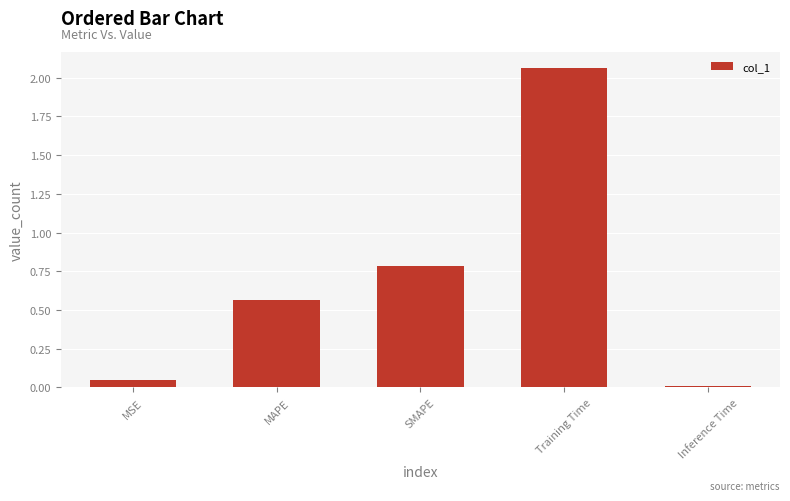

Is it true that the value at Training Time is 2.9?

False